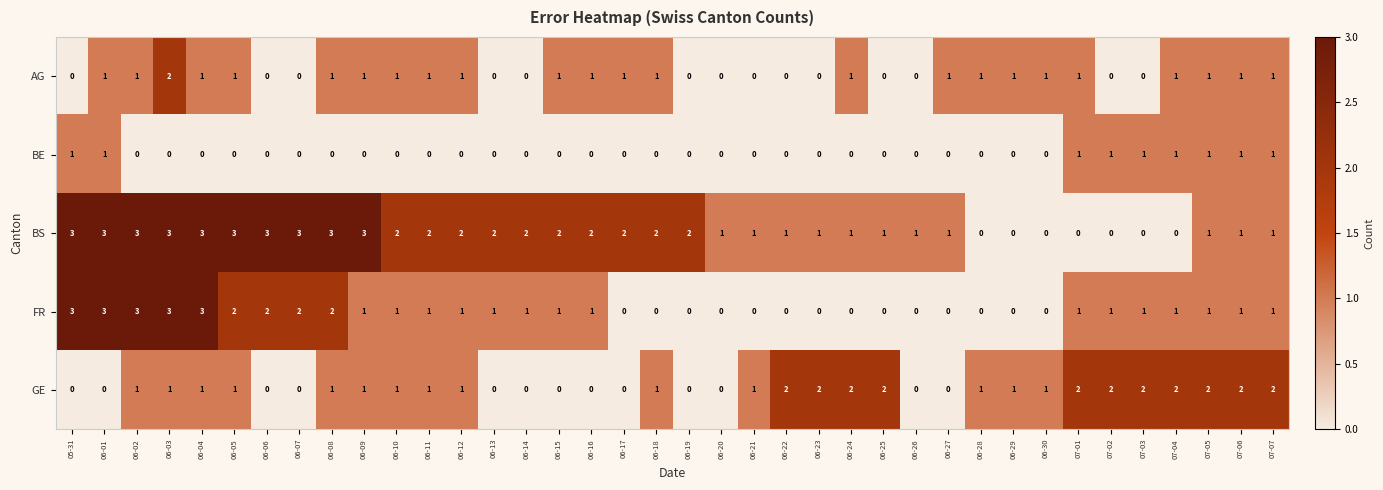

Is it true that GE equals 1 at 06-12?

True